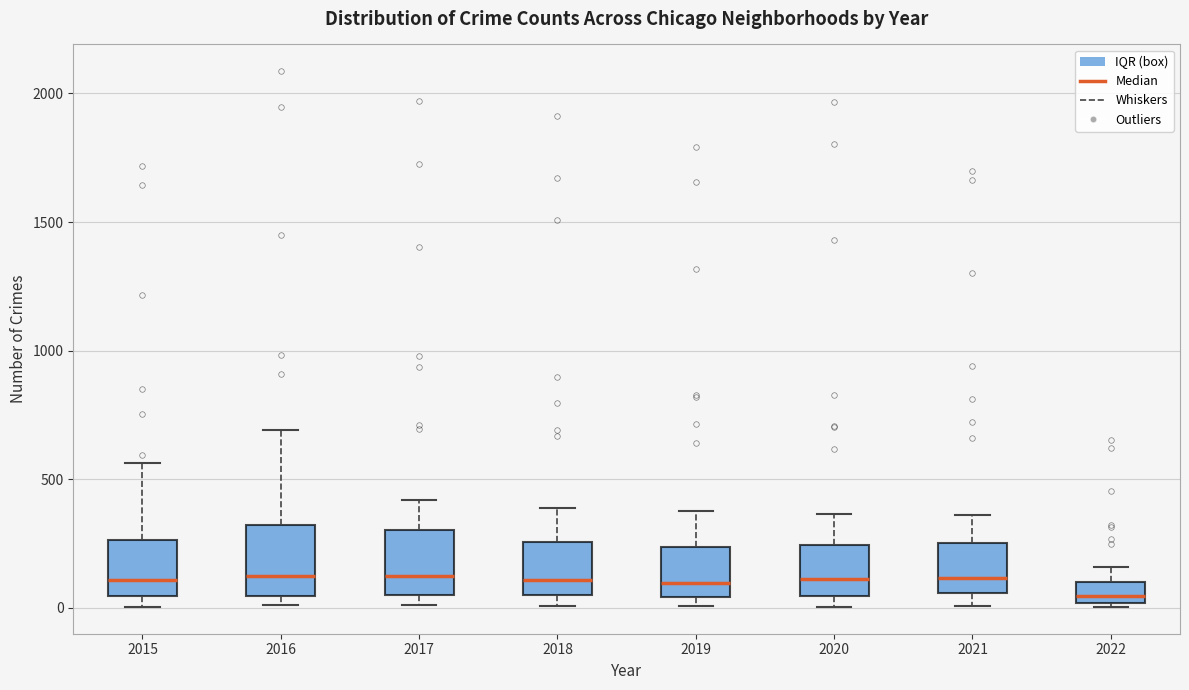

Reading left to right, transcribe this box plot: for each box, give where its median line is, the range the box spans, and where its two whiskers end, as read against the y-axis. The values are not printed on the chart, so give them approximately, as read against the axis.

2015: median 100, box 50 to 250, whiskers 0 to 550
2016: median 150, box 50 to 300, whiskers 0 to 700
2017: median 100, box 50 to 300, whiskers 0 to 400
2018: median 100, box 50 to 250, whiskers 0 to 400
2019: median 100, box 50 to 250, whiskers 0 to 400
2020: median 100, box 50 to 250, whiskers 0 to 350
2021: median 100, box 50 to 250, whiskers 0 to 350
2022: median 50, box 0 to 100, whiskers 0 to 150